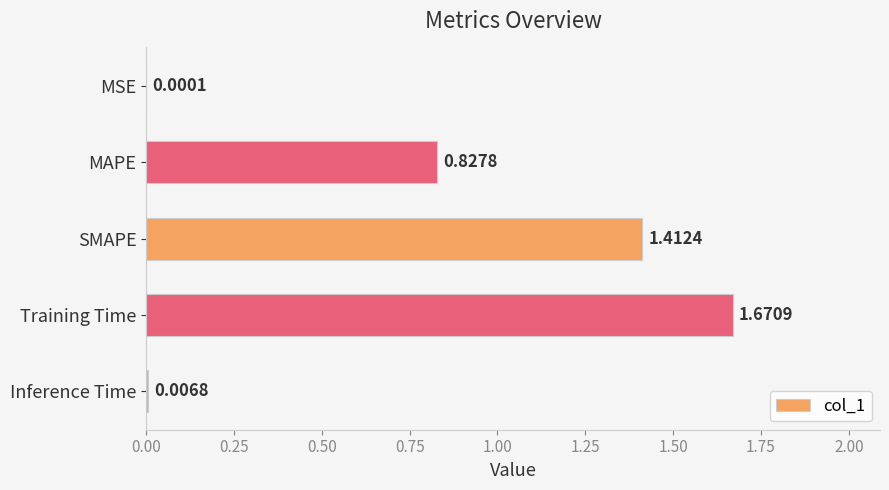

What is the sum of the values at SMAPE and Training Time?

3.1